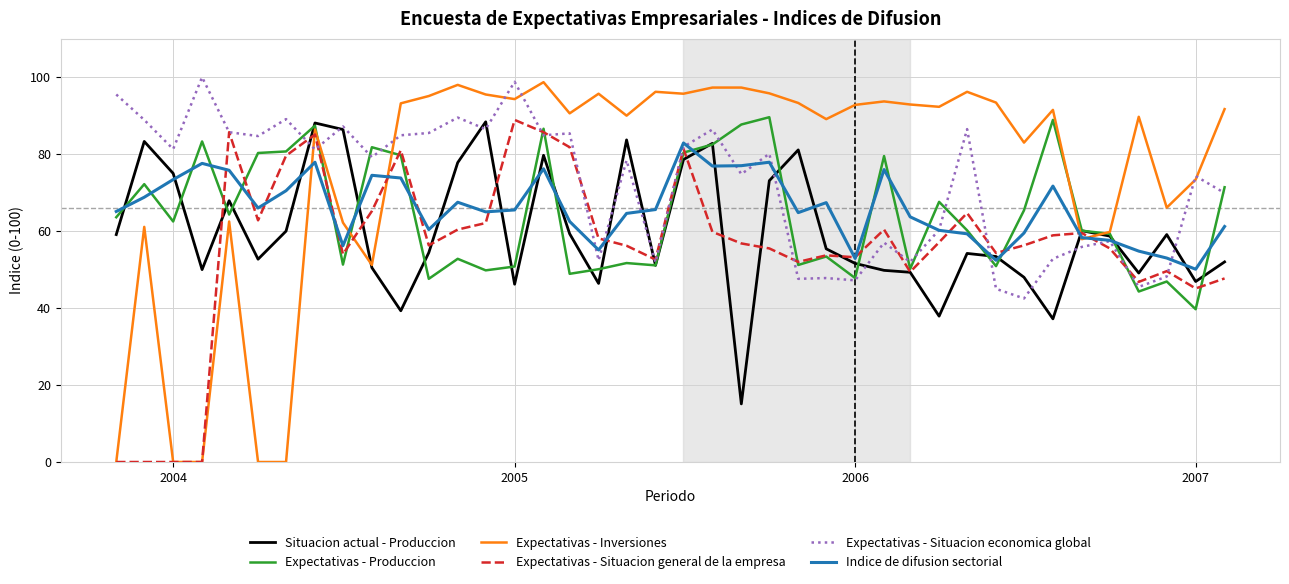

Which series has the widest spread of values?

Expectativas - Inversiones